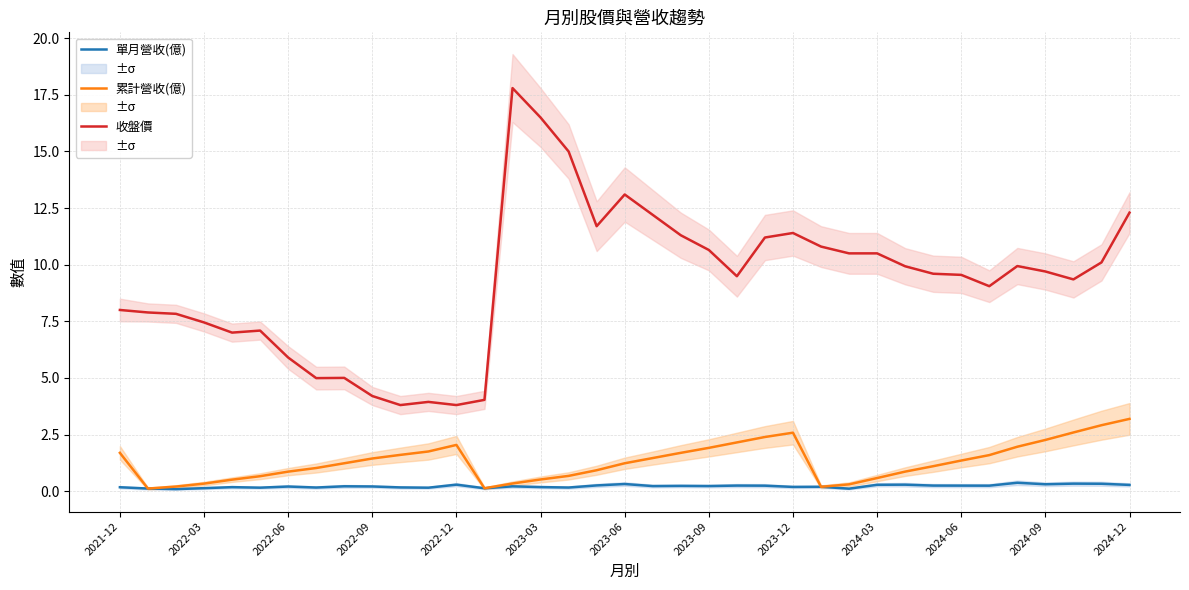

The value of 單月營收(億) at 23 is 0.1. True or false?

False